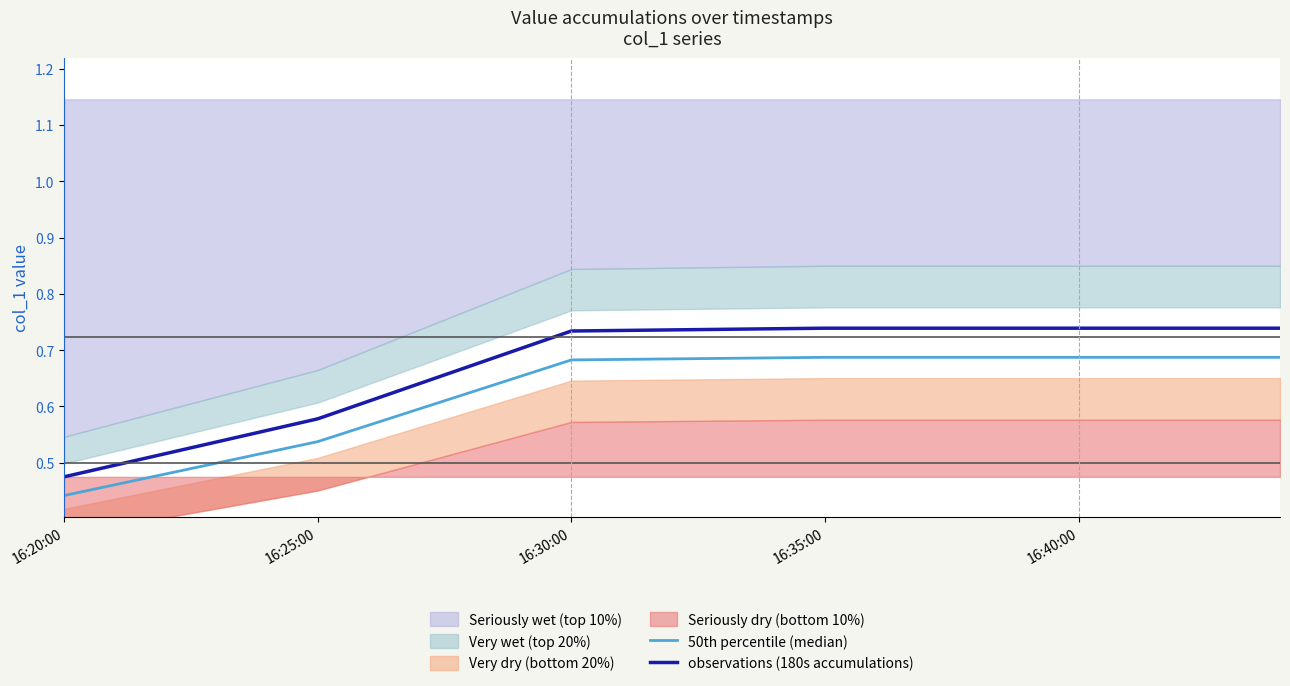

What is the minimum value shown in the chart?

0.4